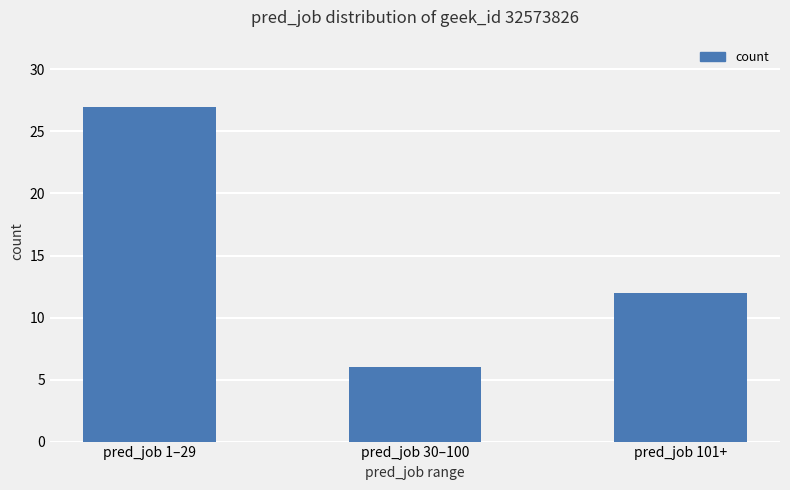

Reading left to right, list all the values displayed in this chart.

pred_job 1–29=27	pred_job 30–100=6	pred_job 101+=12